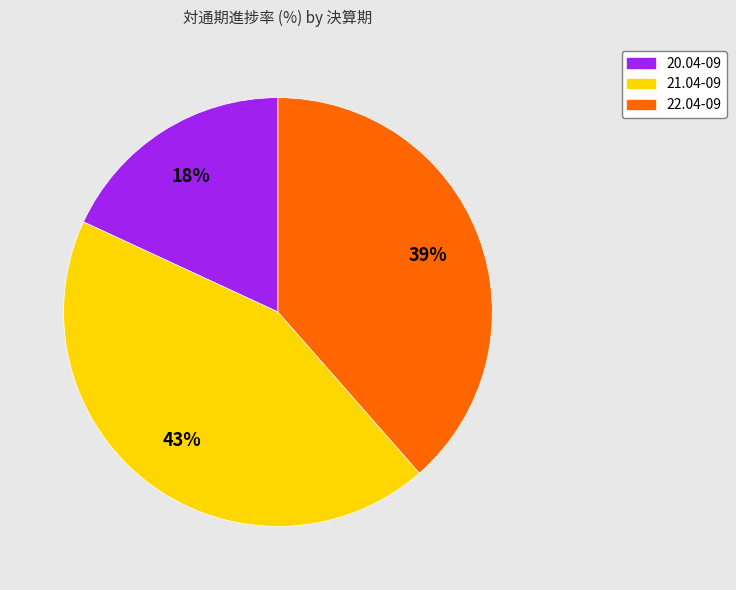

How many segments does this pie chart have?

3